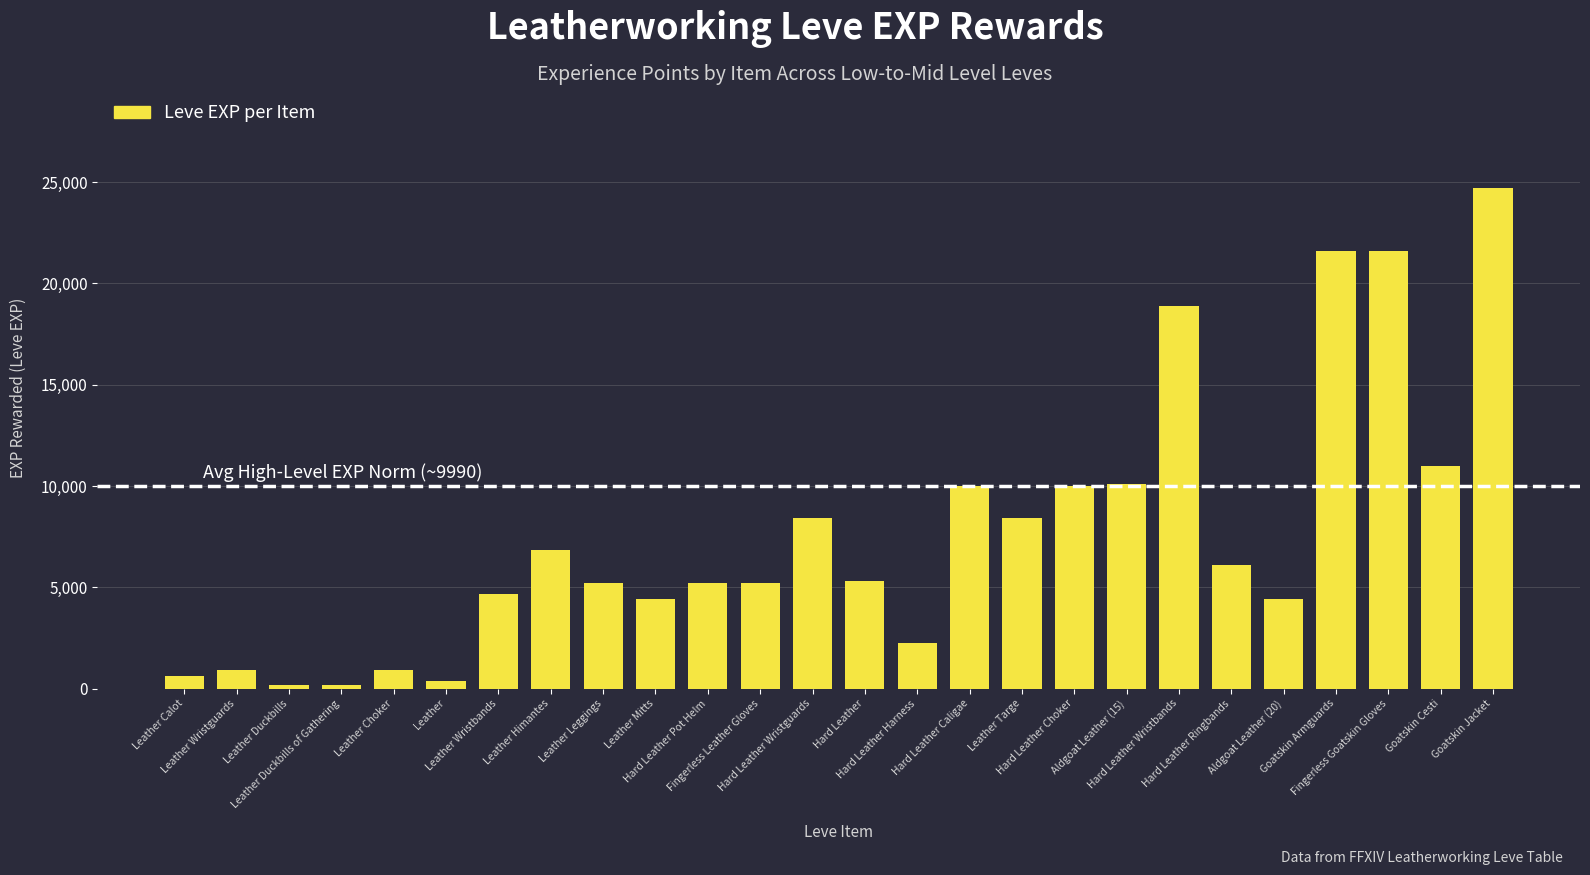

Where is the data nearest to the value 12435?

Goatskin Cesti